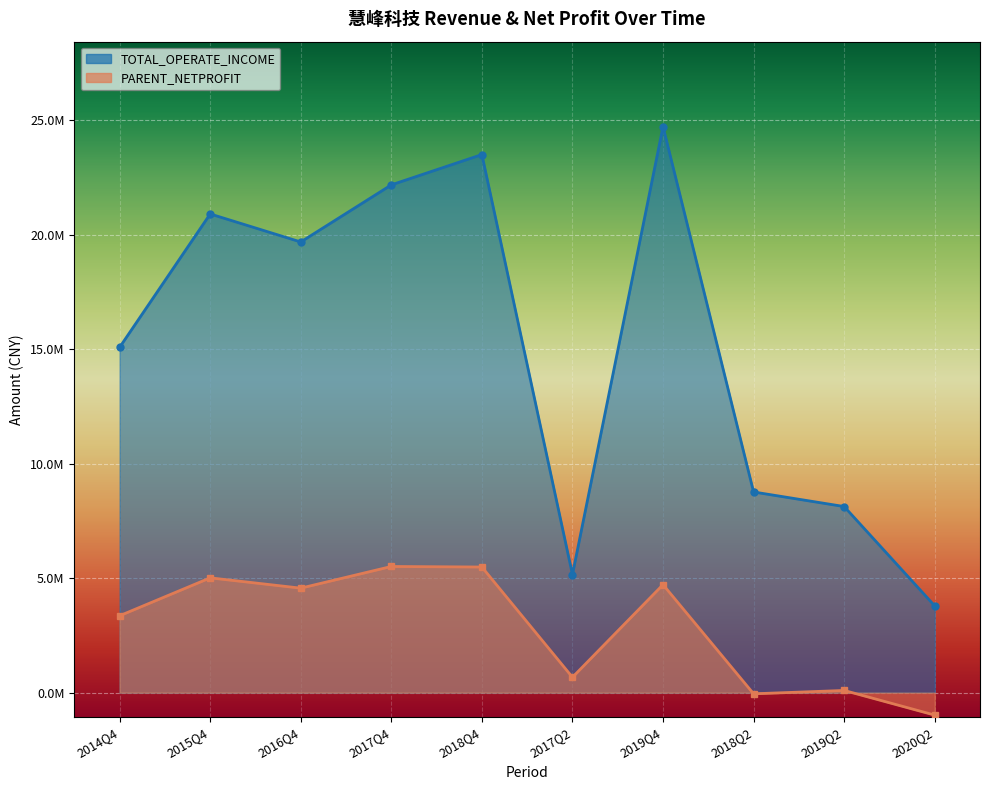

Reading right to left, list all the values displayed in this chart.

TOTAL_OPERATE_INCOME: 2020Q2=3786612.3	2019Q2=8124453.6	2018Q2=8760868.3	2019Q4=24715112.0	2017Q2=5155241.5	2018Q4=23493792.7	2017Q4=22169822.8	2016Q4=19676313.4	2015Q4=20899890.1	2014Q4=15077285.1
PARENT_NETPROFIT: 2020Q2=-981372.1	2019Q2=94584.8	2018Q2=-51903.6	2019Q4=4714207.2	2017Q2=669924.5	2018Q4=5483835.1	2017Q4=5507505.0	2016Q4=4561433.3	2015Q4=5011023.8	2014Q4=3356752.0